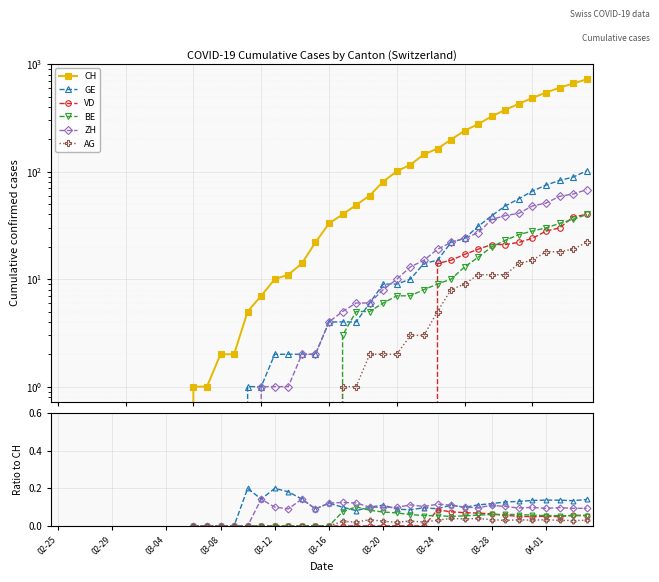

At 23, list the series in order from smallest to largest.

VD, AG, BE, GE, ZH, CH